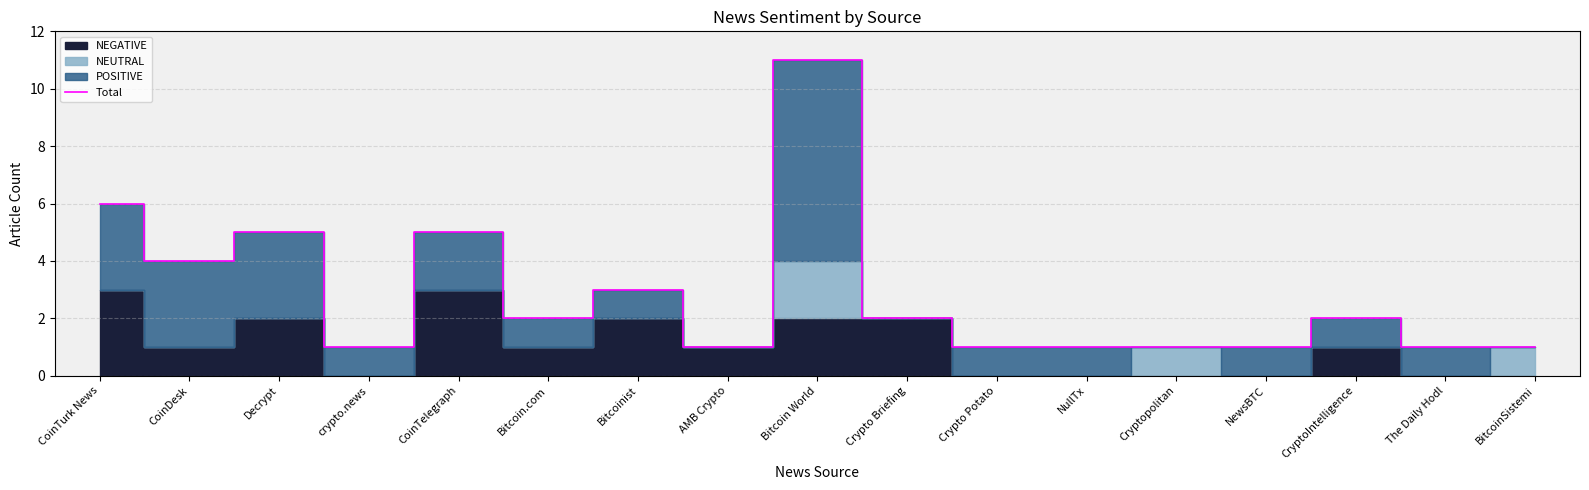

Reading left to right, list all the values displayed in this chart.

6	4	5	1	5	2	3	1	11	2	1	1	1	1	2	1	1